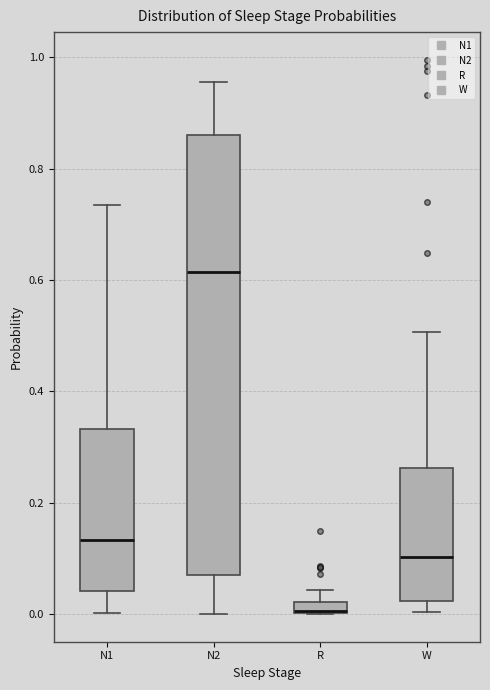

Where is the lower edge of the box for W on the y-axis? The values are not printed on the chart, so give them approximately, as read against the axis.

0.02